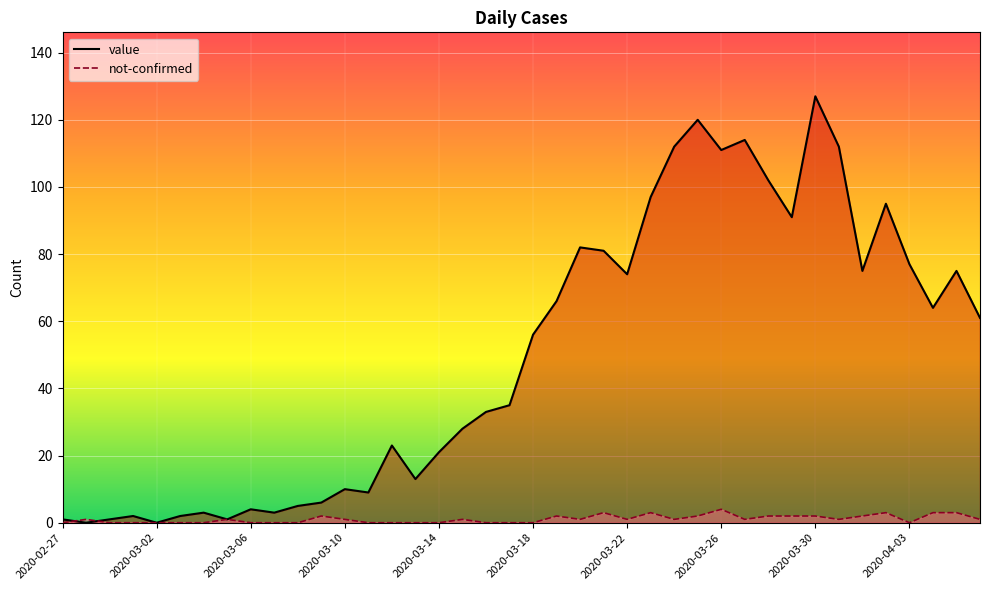

Which series ends up on top after the final intersection of value and not-confirmed?

value